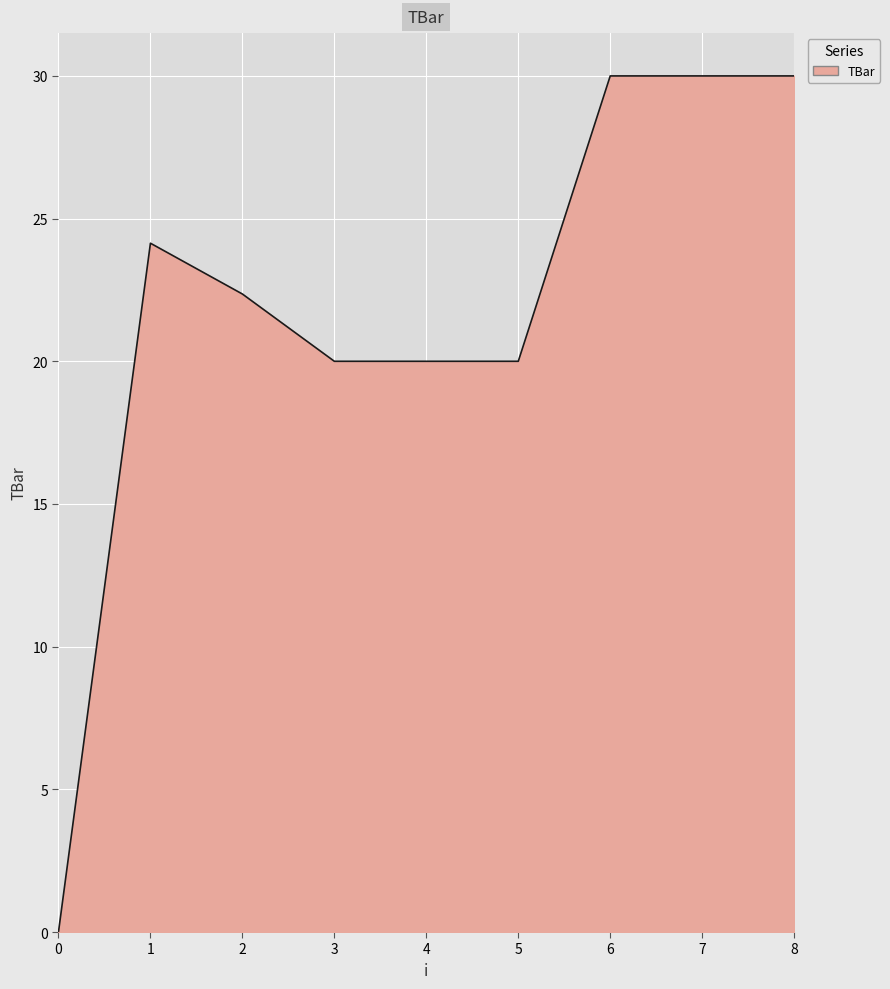

Read the value at 8.

30.0